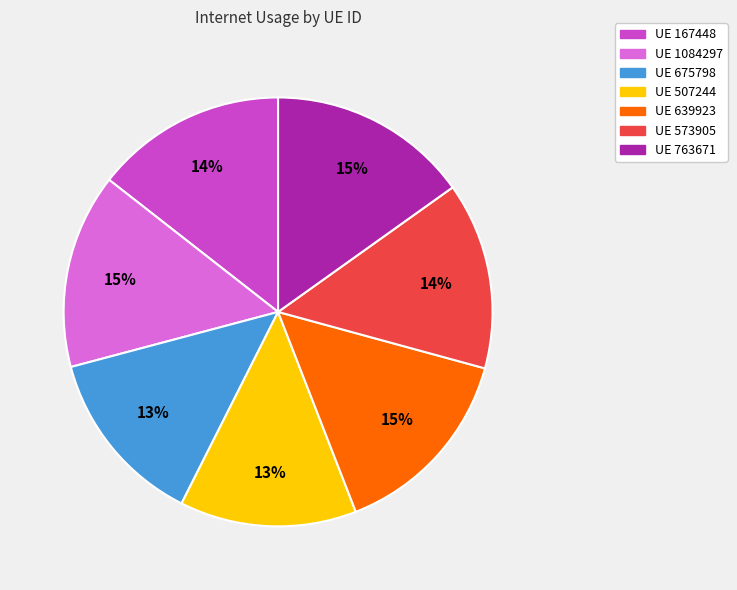

To the nearest percent, what is the average slice percentage?

14%